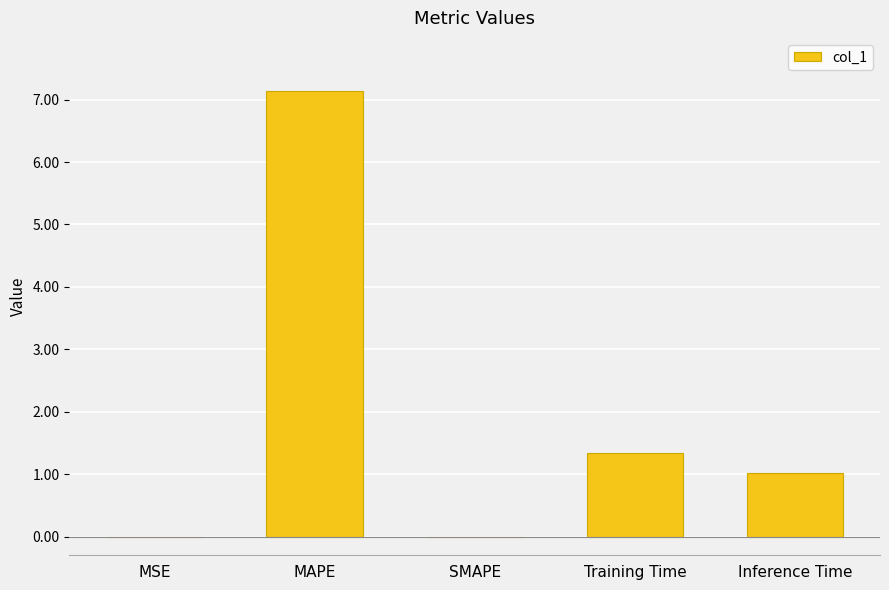

Count the number of categories in the chart.

5